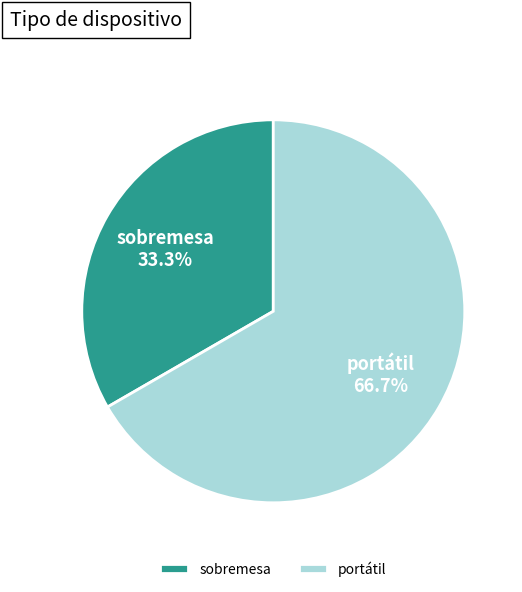

To the nearest percent, what is the difference between the sobremesa and portátil slice percentages?

33%